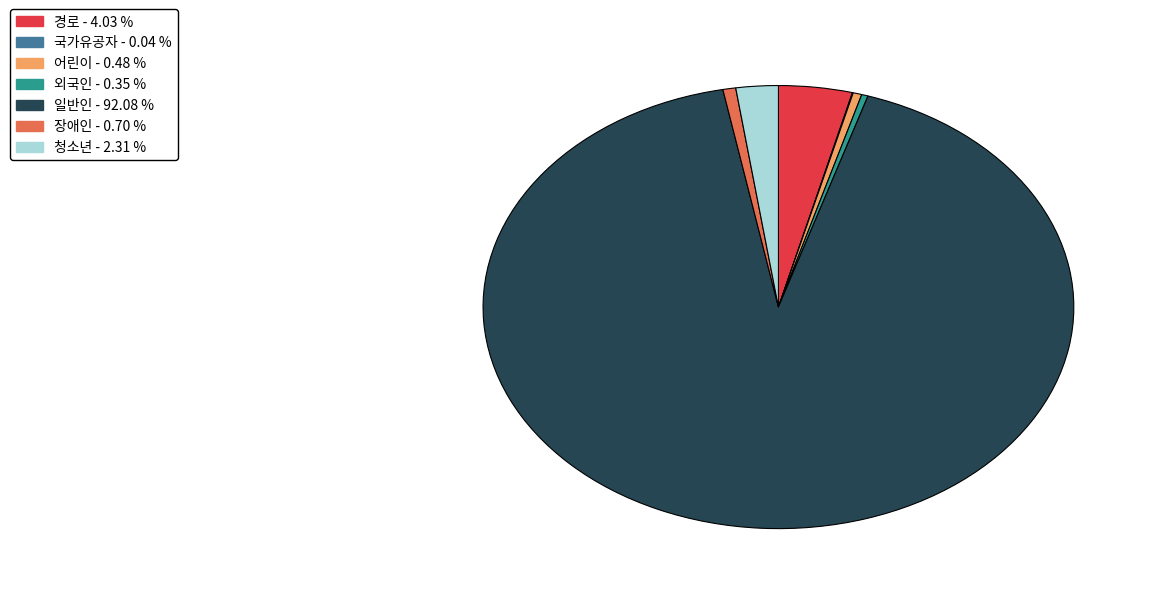

Is there any slice that represents more than half of the pie?

Yes